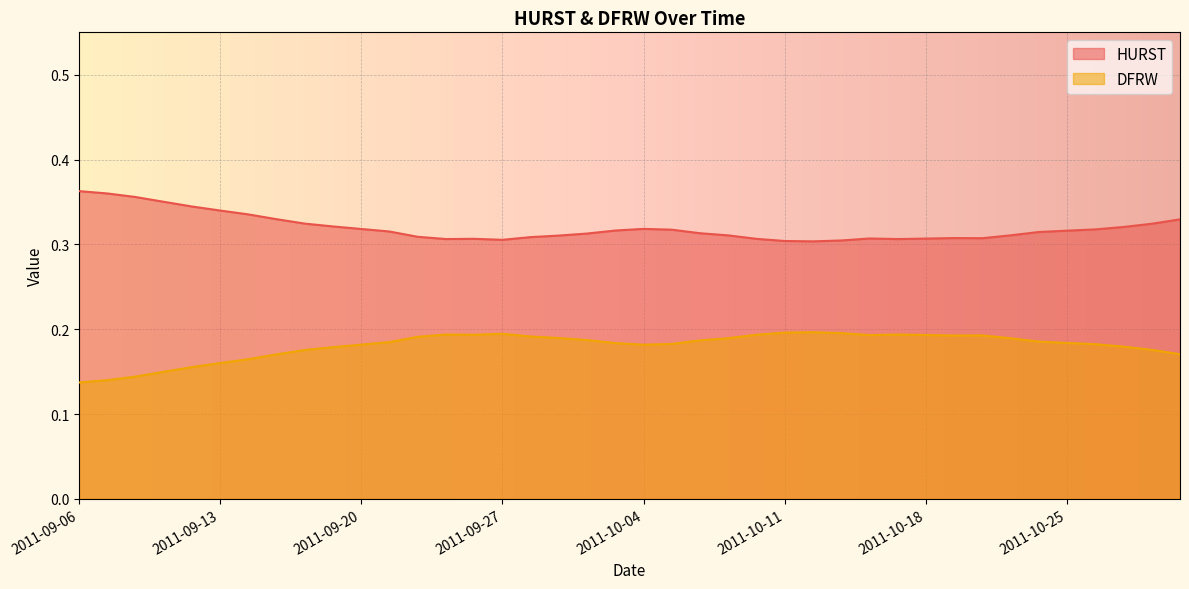

Between 2011-09-20 and 2011-10-07, which series saw the biggest shift?

HURST